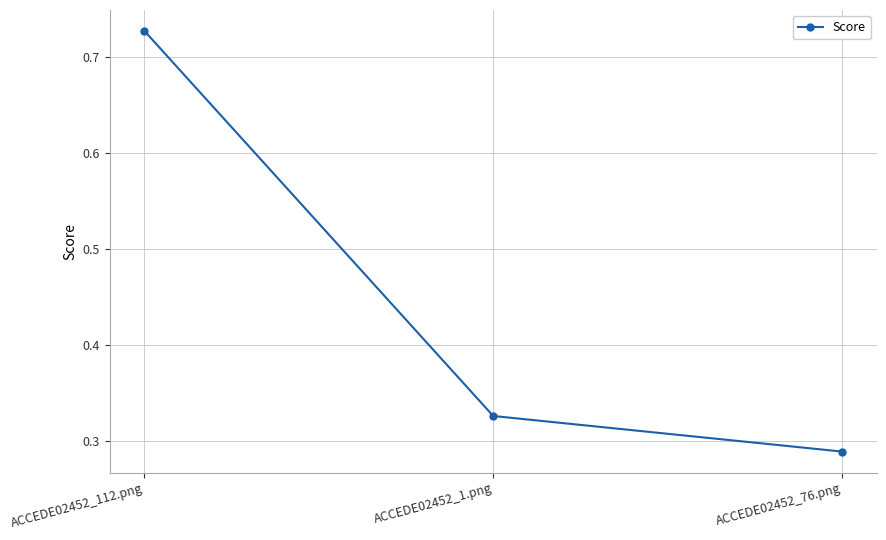

At which label is the value closest to 0?

ACCEDE02452_76.png